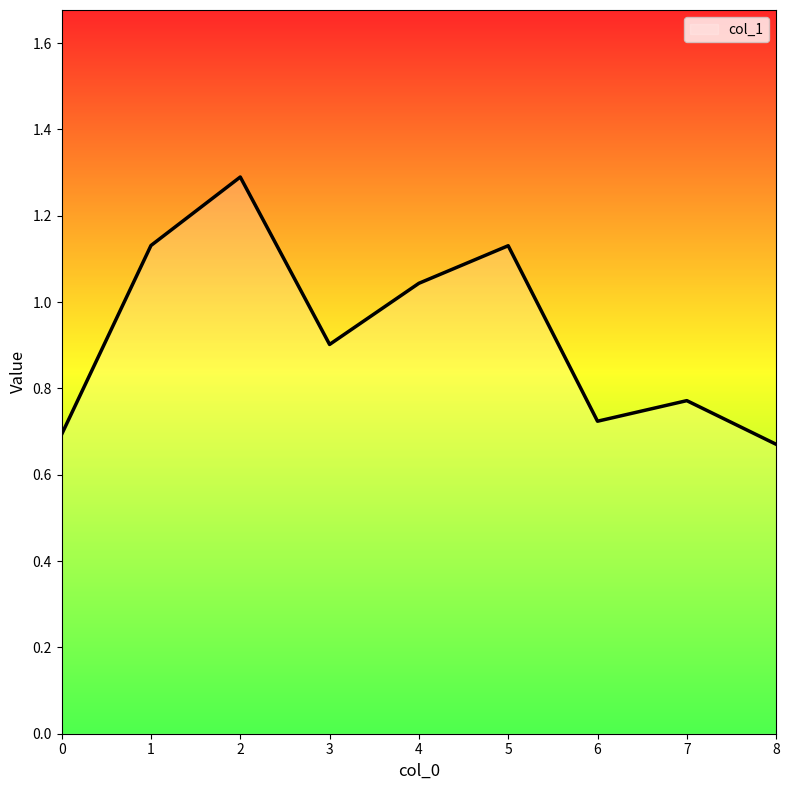

Does the chart display data point markers on the line(s)?

No